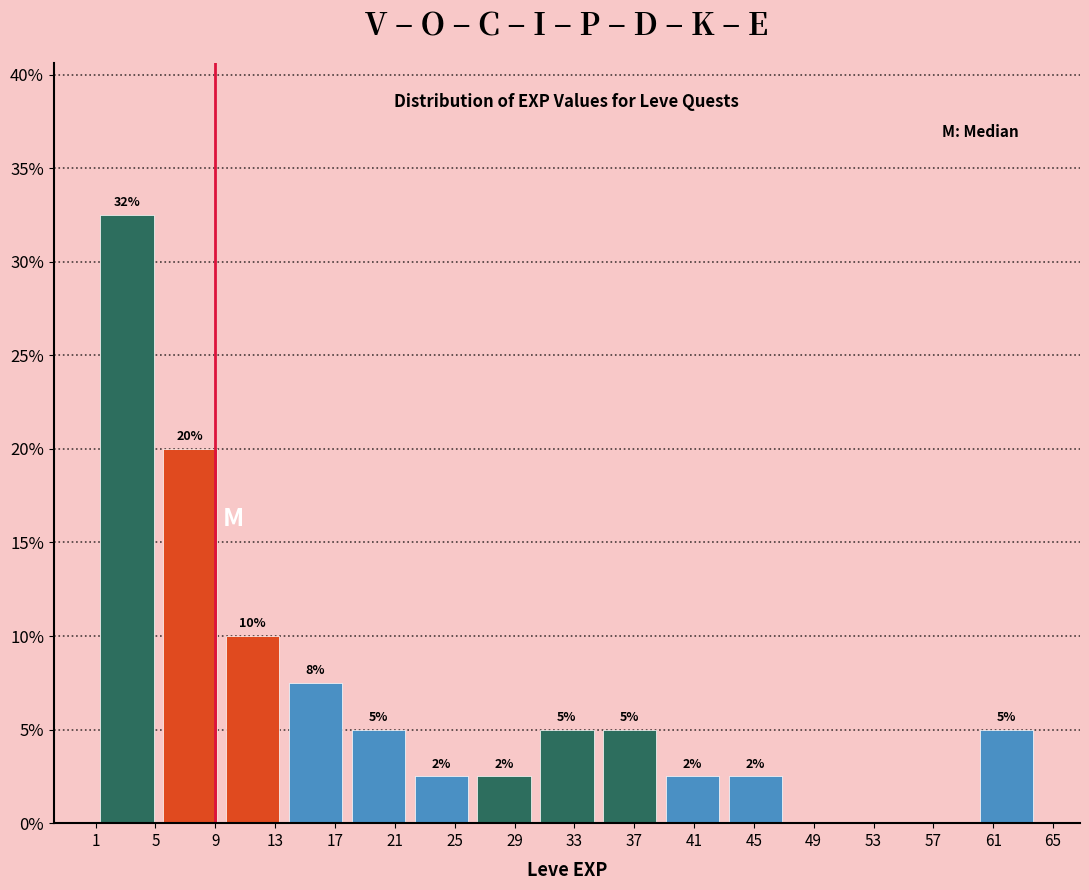

Over which range of the x-axis is the bar tallest?

1.0 to 5.2